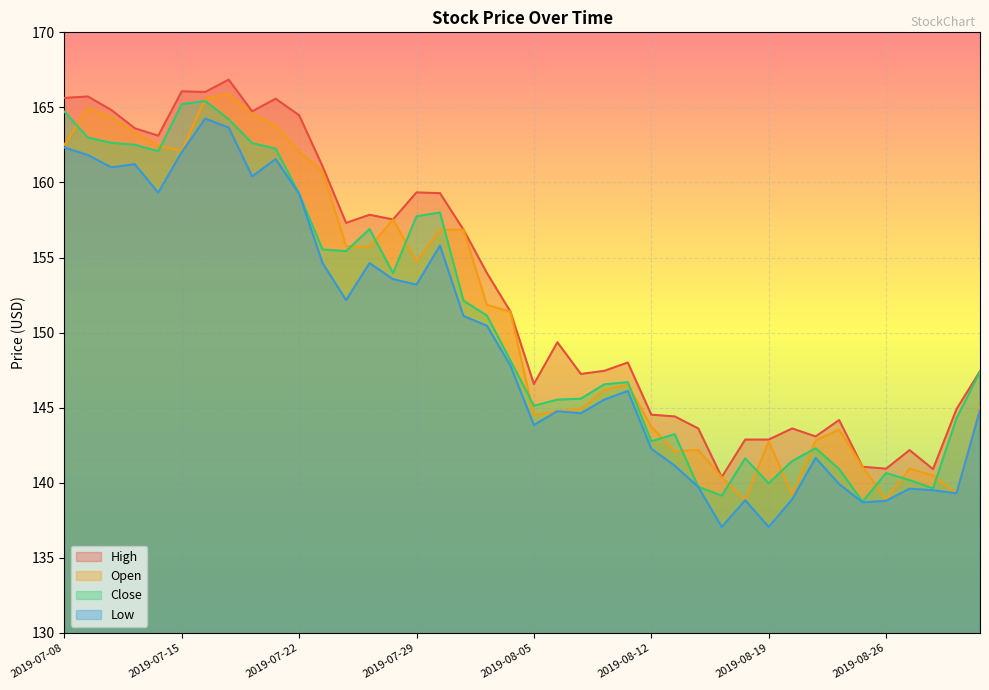

Is the value of Close at 2019-08-02 greater than the value of Open at 2019-07-12?

No